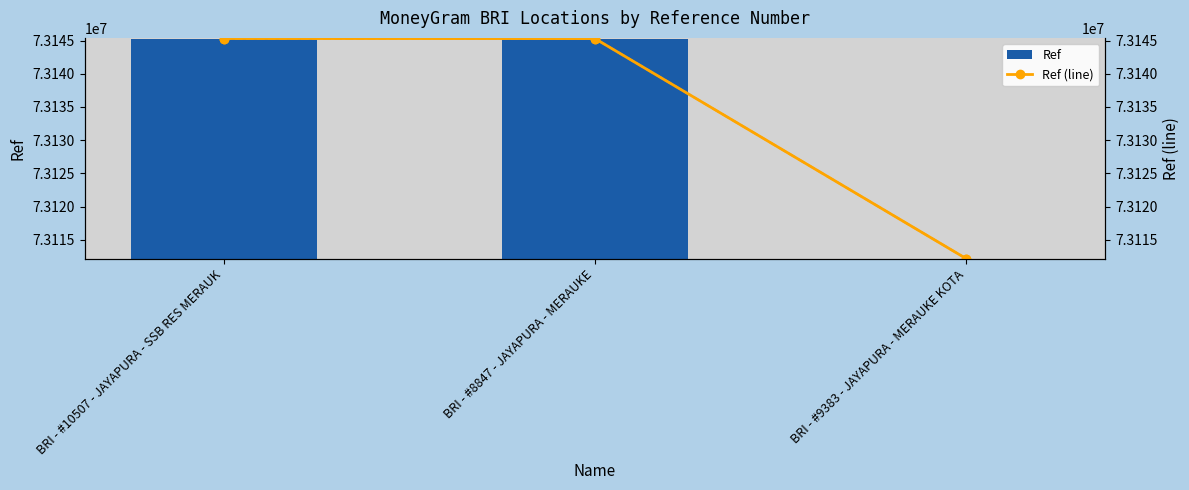

Which series has the largest total across all categories?

Ref